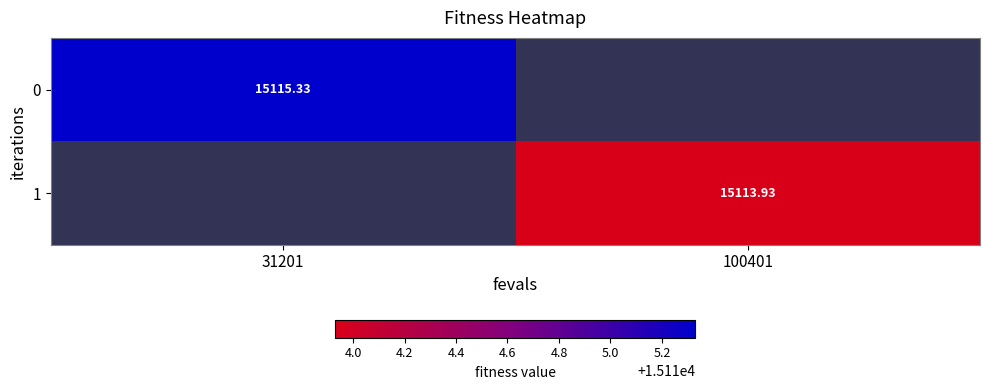

Rank the series by their maximum value, from highest to lowest.

0, 1